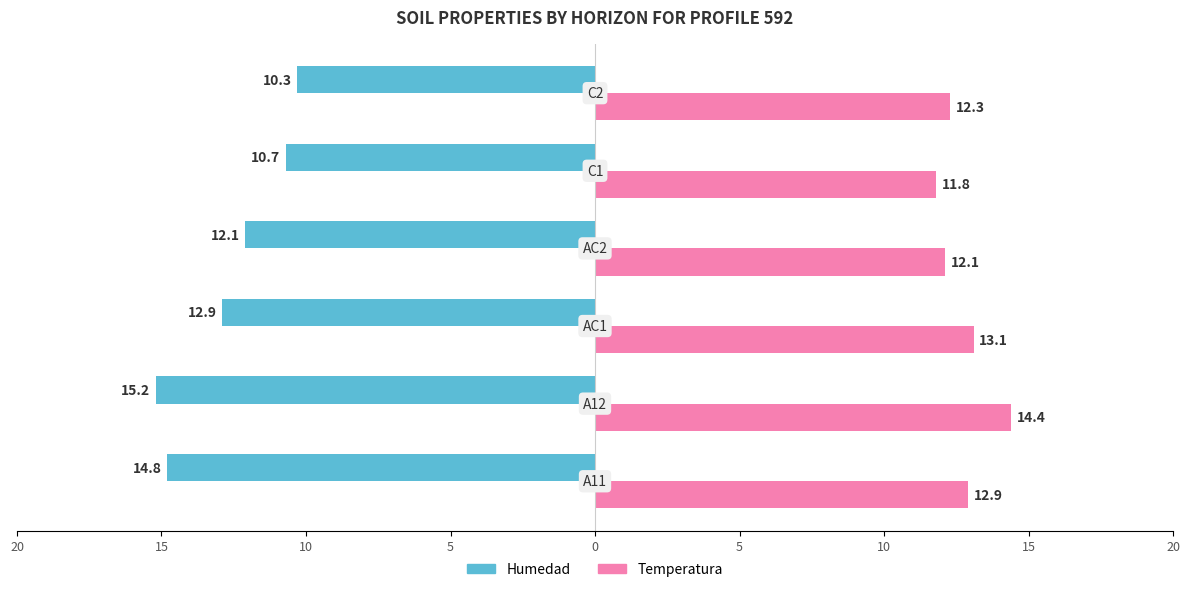

What are all the series names shown in the legend?

Humedad, Temperatura